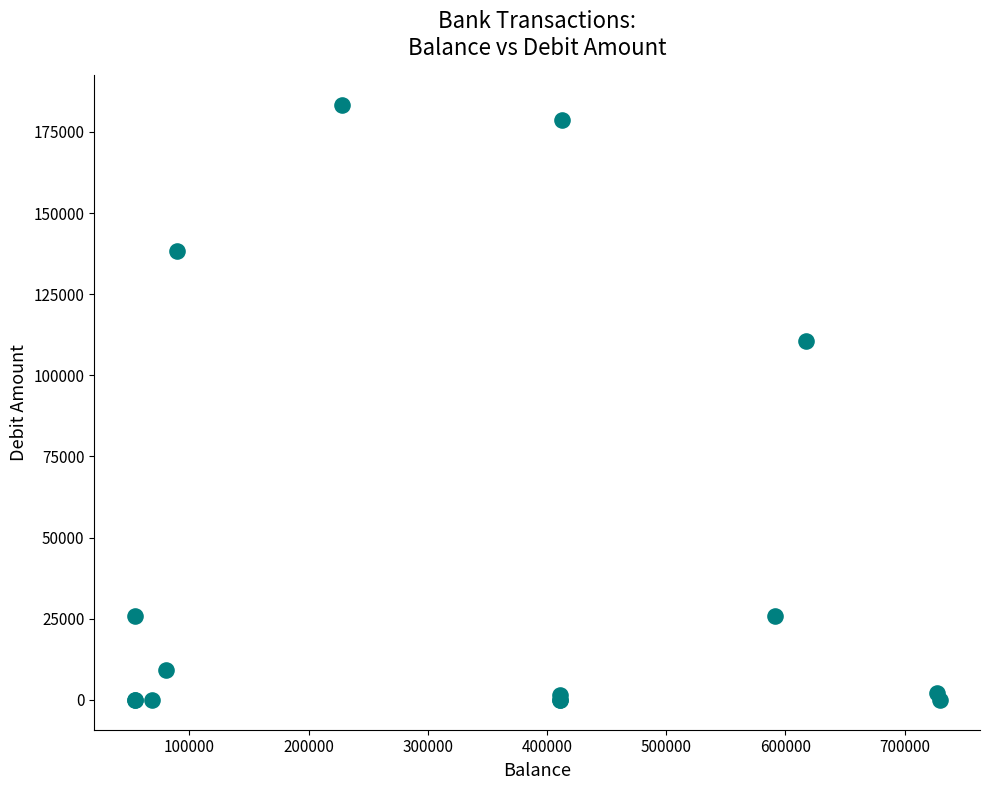

What Y value in the scatter plot is closest to 91608?

110520